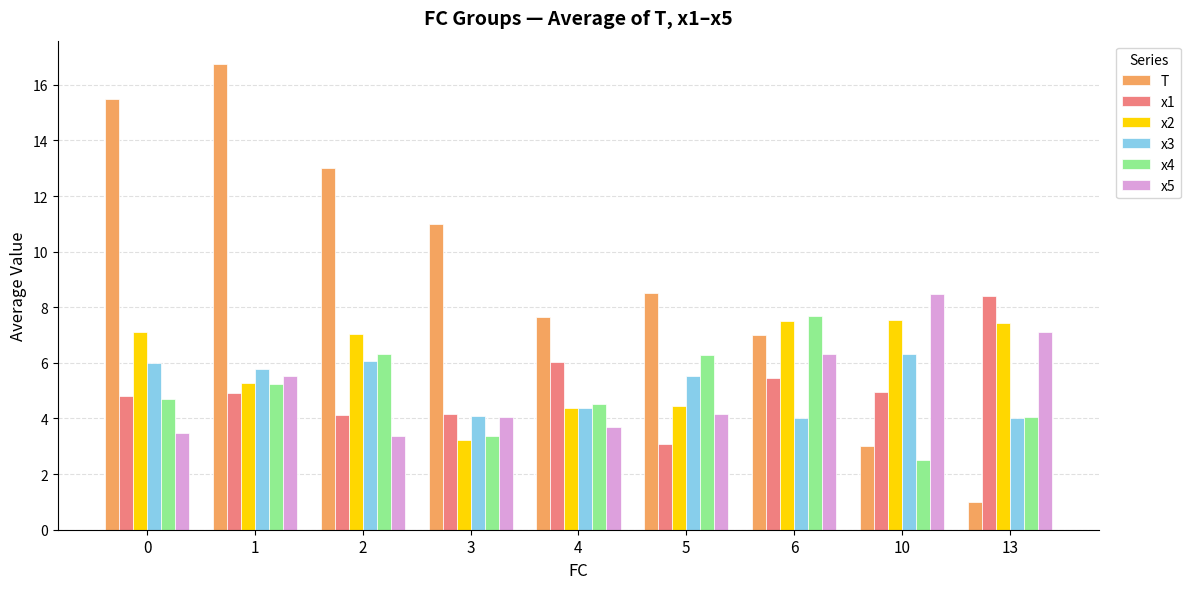

What is the sum of all x4 values?

44.7